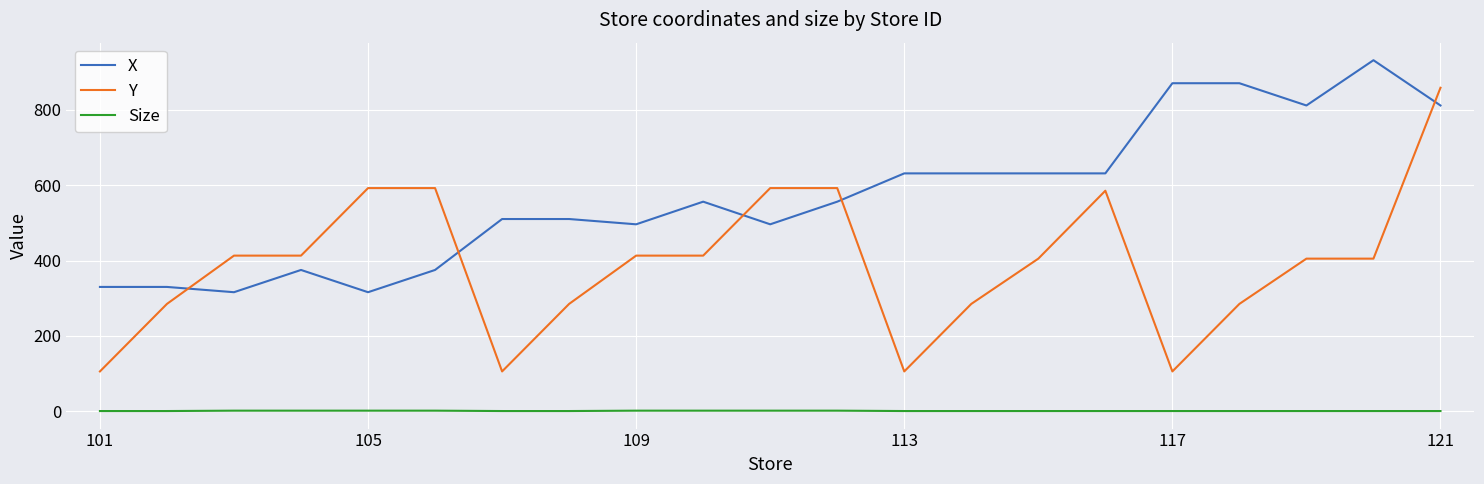

True or false: X has more than 2 interior local peaks.

True